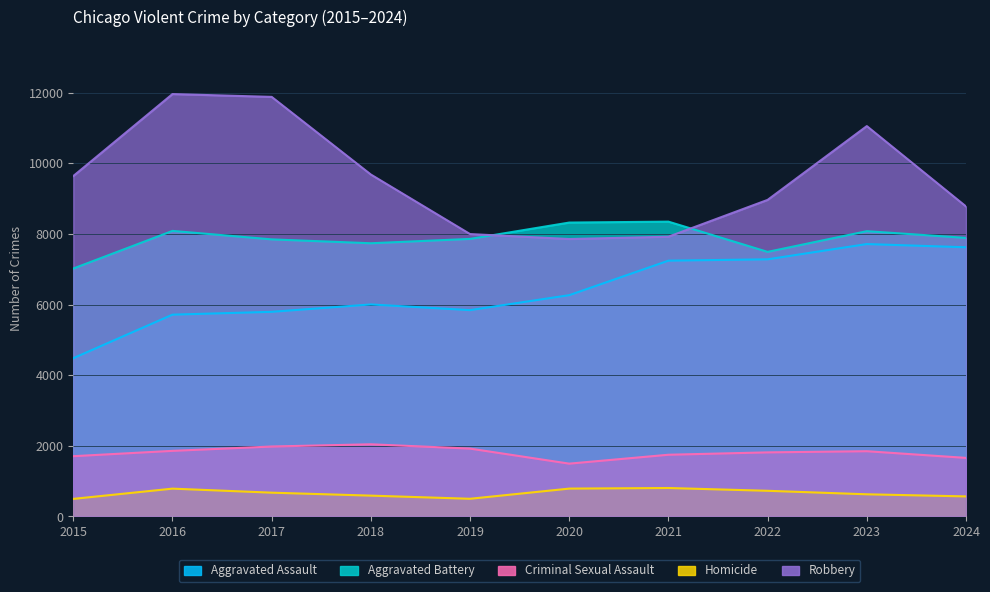

At which category does the chart reach its peak across all series?

2016